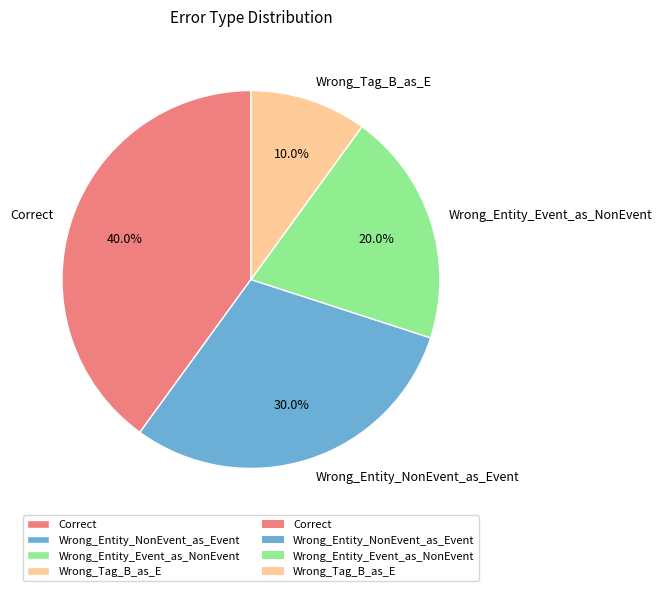

Which has a higher value, Wrong_Entity_NonEvent_as_Event or Wrong_Tag_B_as_E?

Wrong_Entity_NonEvent_as_Event